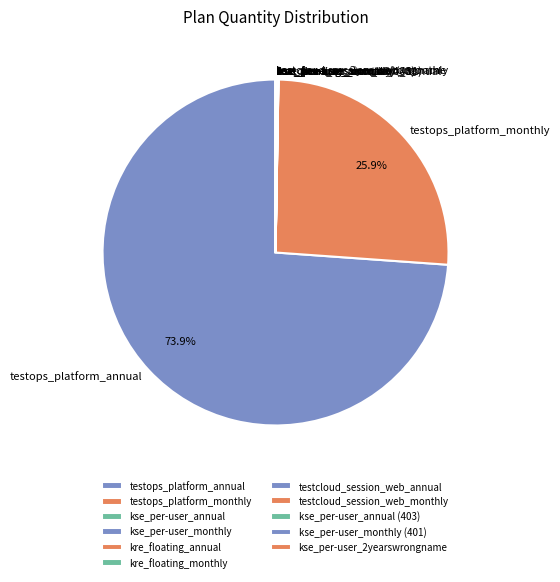

What percentage is NOT represented by testops_platform_monthly?

74.1%